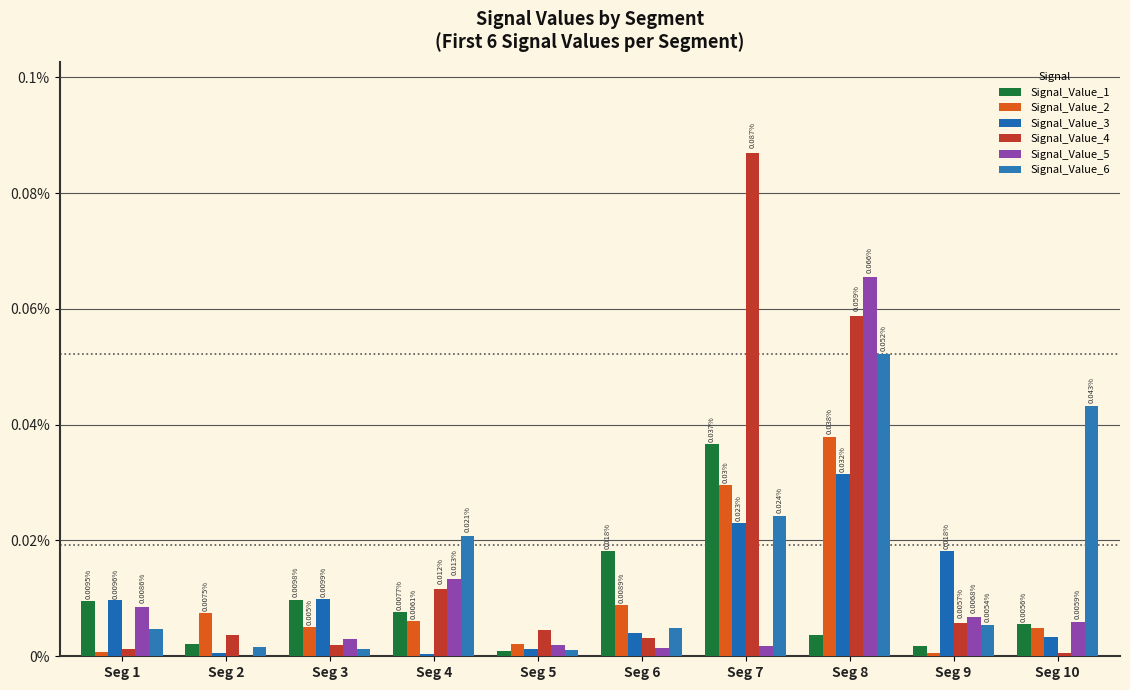

Rank the series at Seg 8 from highest to lowest value.

Signal_Value_5, Signal_Value_4, Signal_Value_6, Signal_Value_2, Signal_Value_3, Signal_Value_1